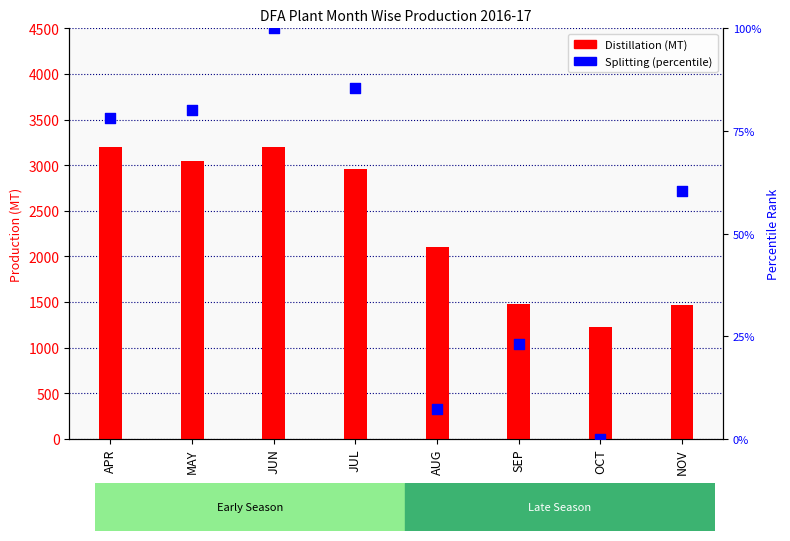

What is the total value across all series at NOV?

1523.7